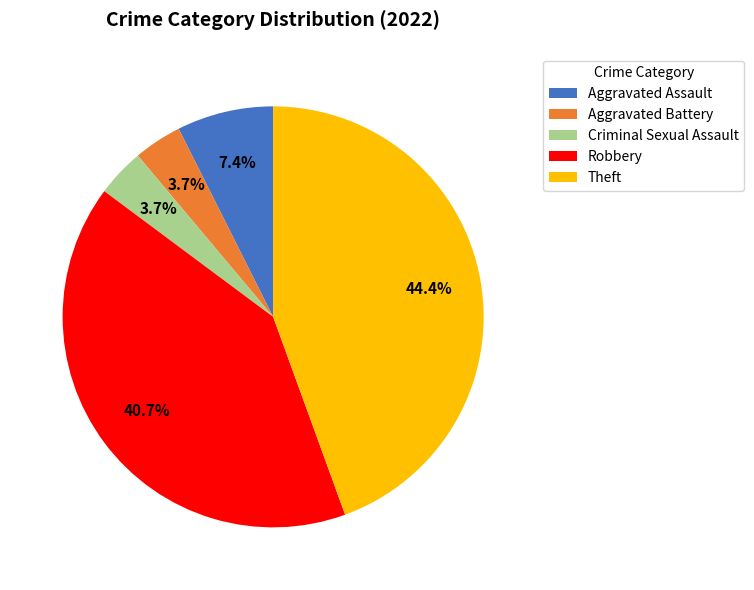

Is it true that Aggravated Assault is 1% of the pie?

False